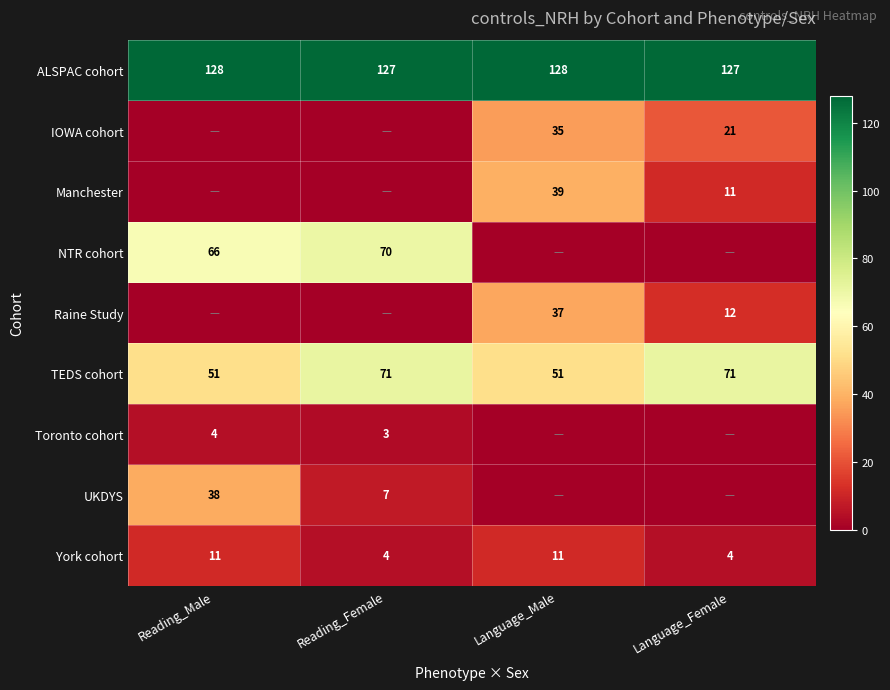

The York cohort series shows 7 at Reading_Female. True or false?

False